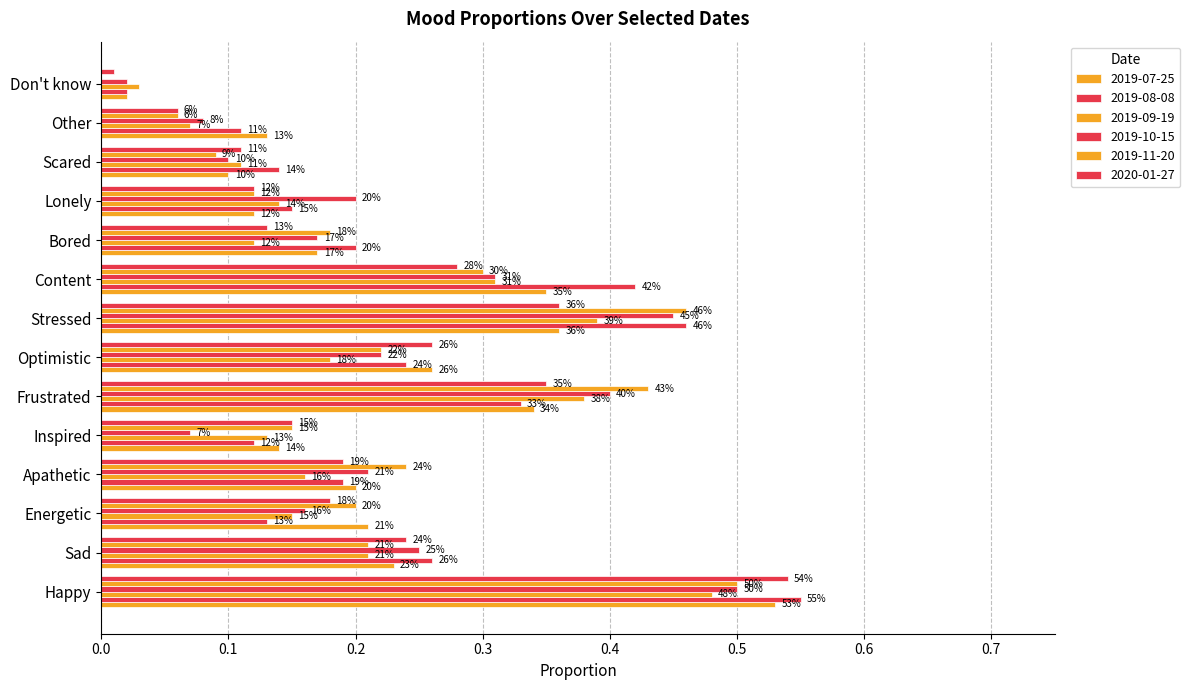

Which series has the largest total across all categories?

2019-08-08